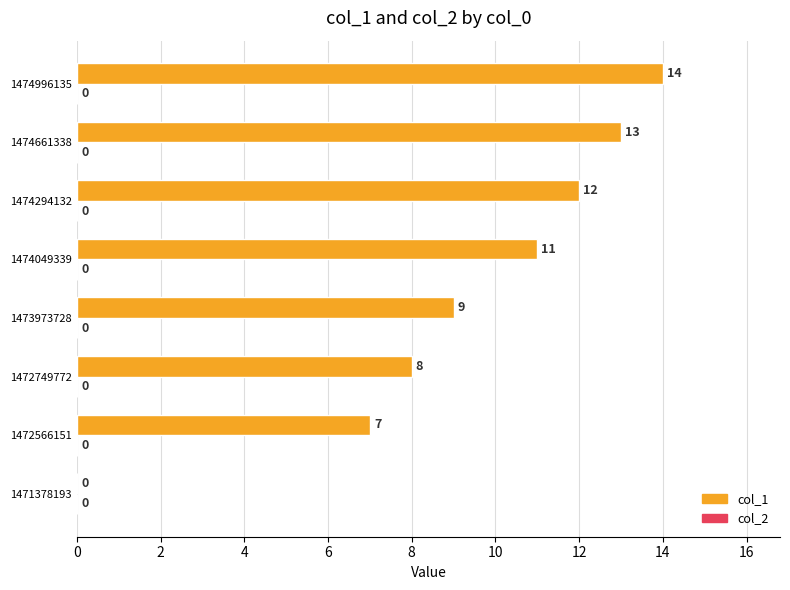

True or false: the data shows 11 at 1474049339.

True